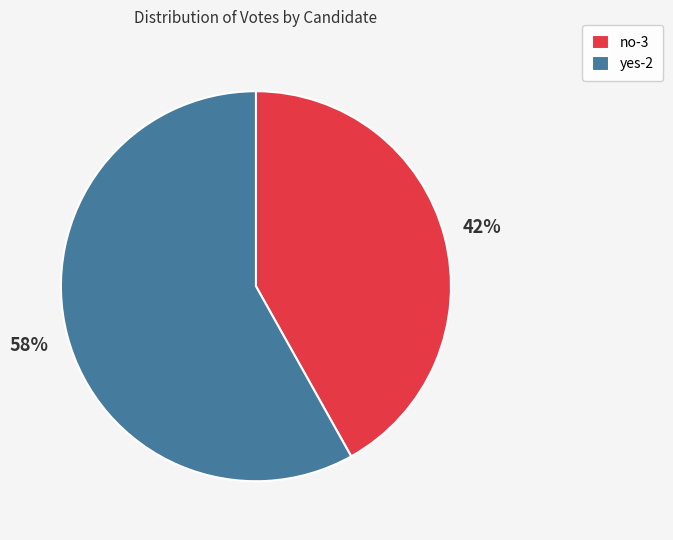

Rank the categories by value from lowest to highest.

no-3, yes-2